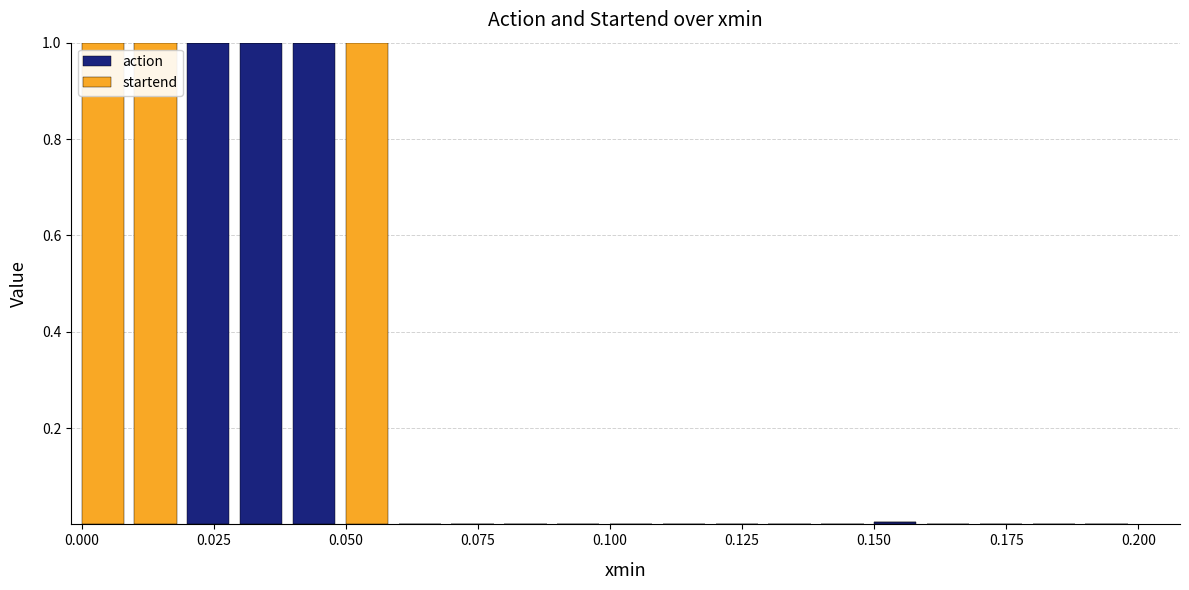

What is the sum of all action values?

3.0